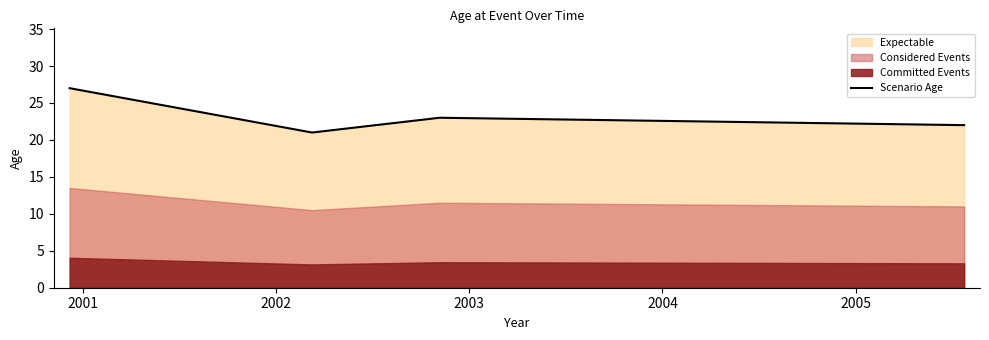

What is the value of the 4th point from the left?

22